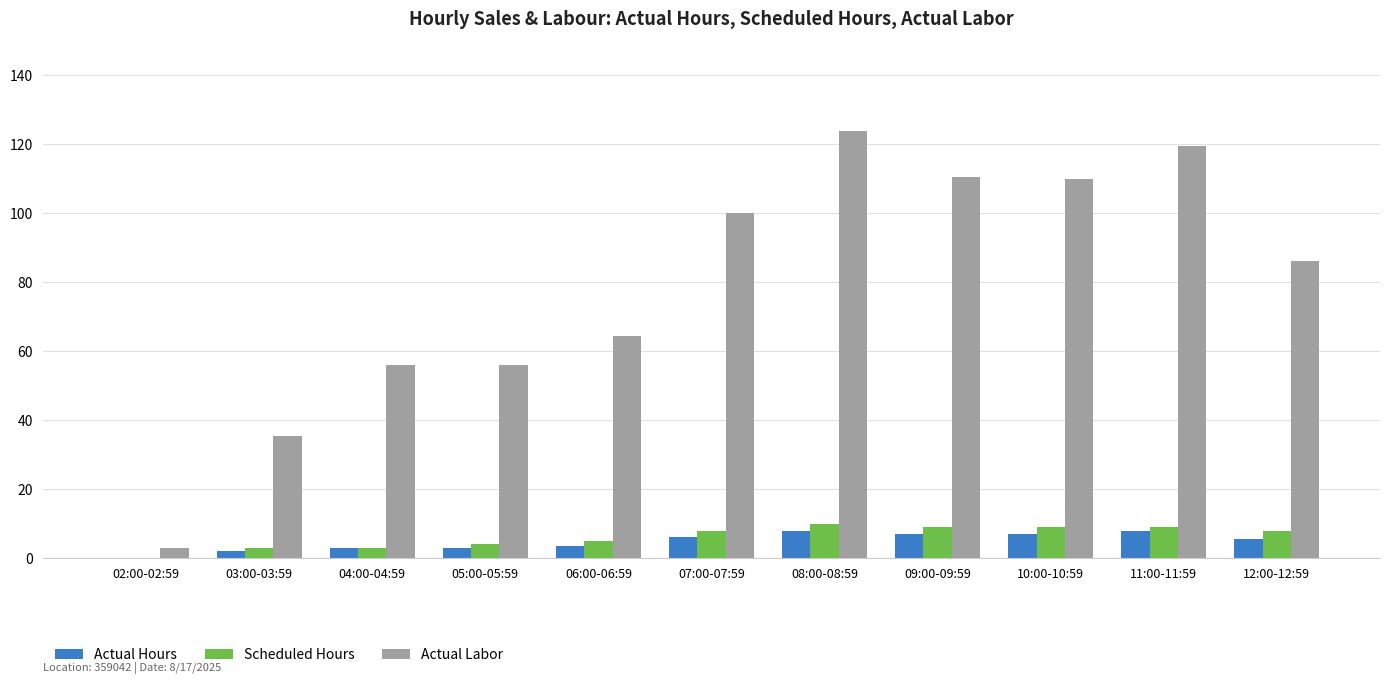

Which category has the highest value in the Actual Labor series?

08:00-08:59